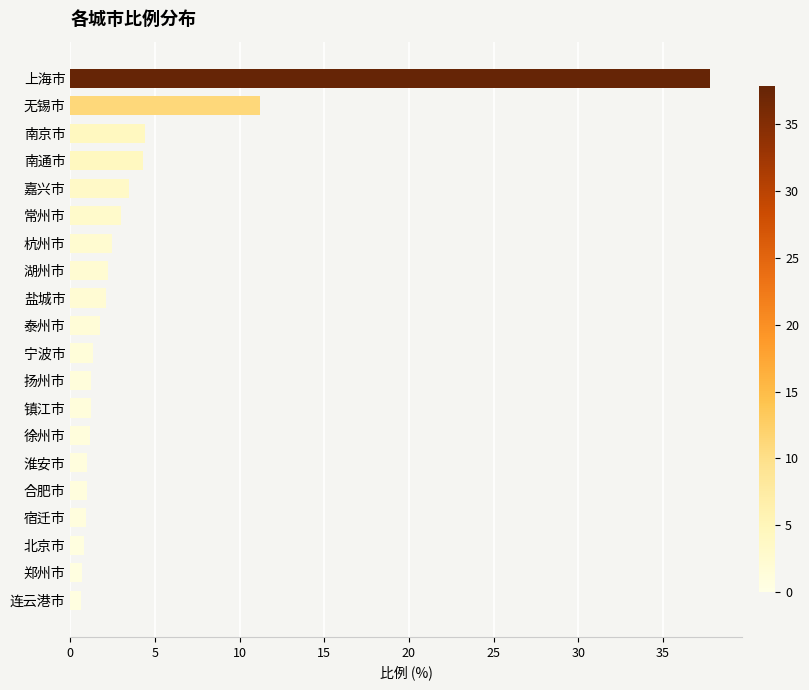

What is the ratio of the value at 杭州市 to the value at 扬州市?

2.0